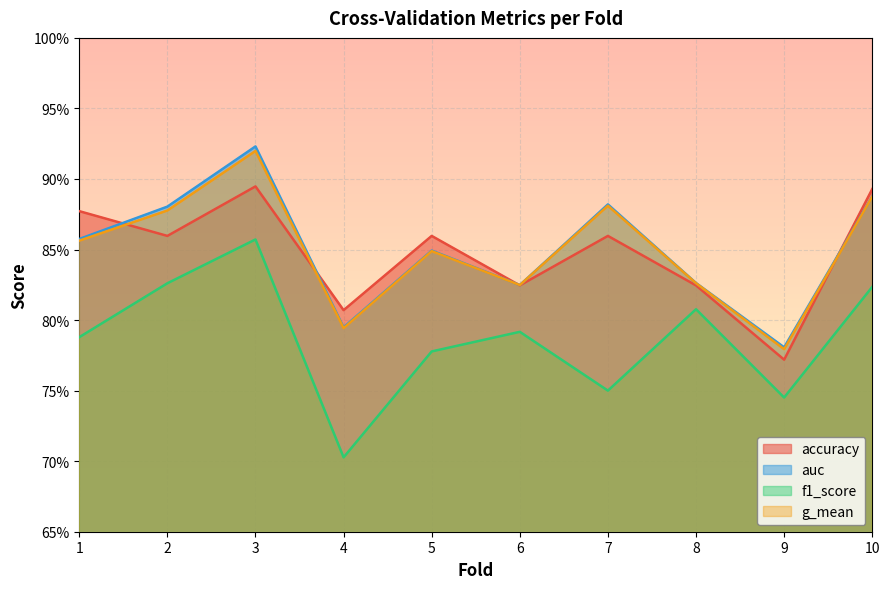

What is the approximate value of f1_score at 7?

0.8